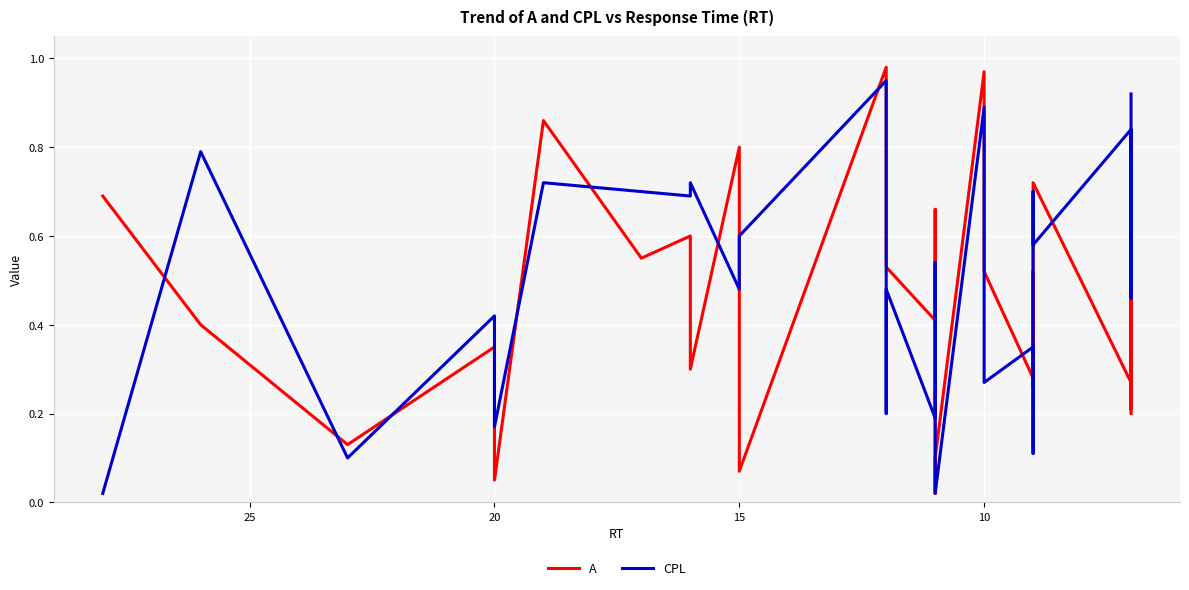

What is the value of the A point at the 25th from the left?

0.3